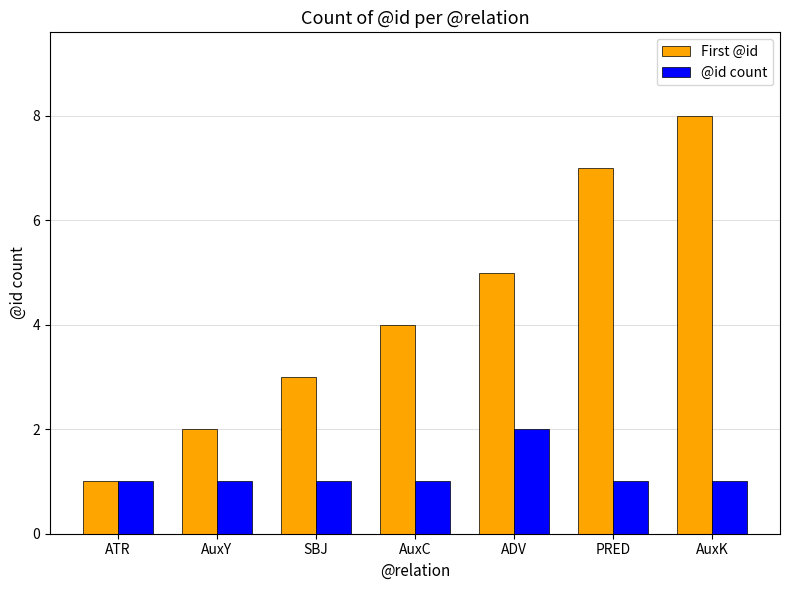

What is the spread (max minus min) of values at AuxK?

7